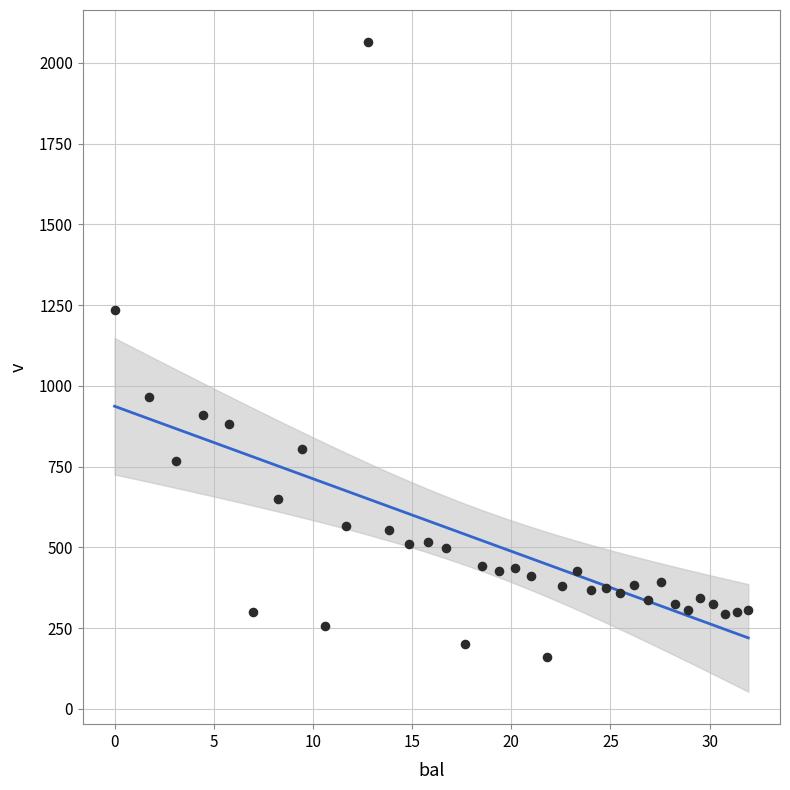

What is the range of X values (max minus min)?

31.9